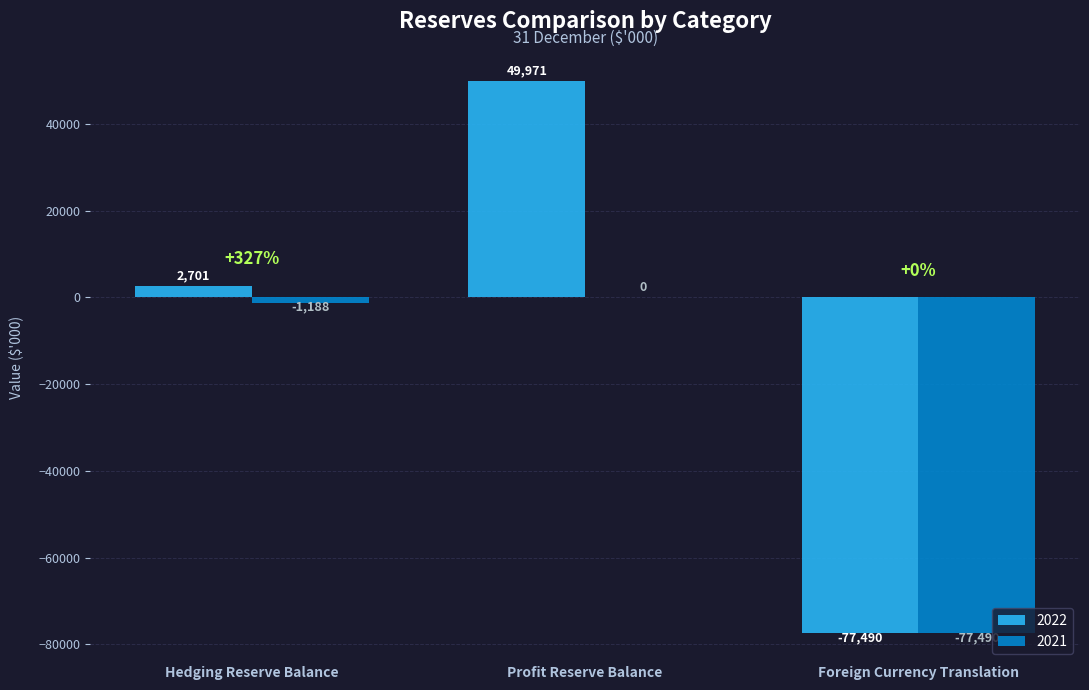

Read the 2022 value at Hedging Reserve Balance.

2701